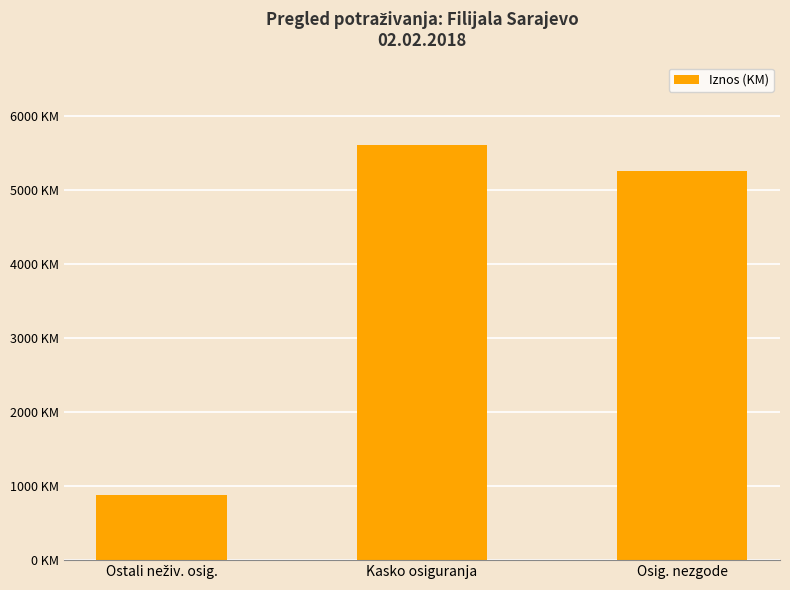

Rank the categories by value from lowest to highest.

Ostali neživ. osig., Osig. nezgode, Kasko osiguranja